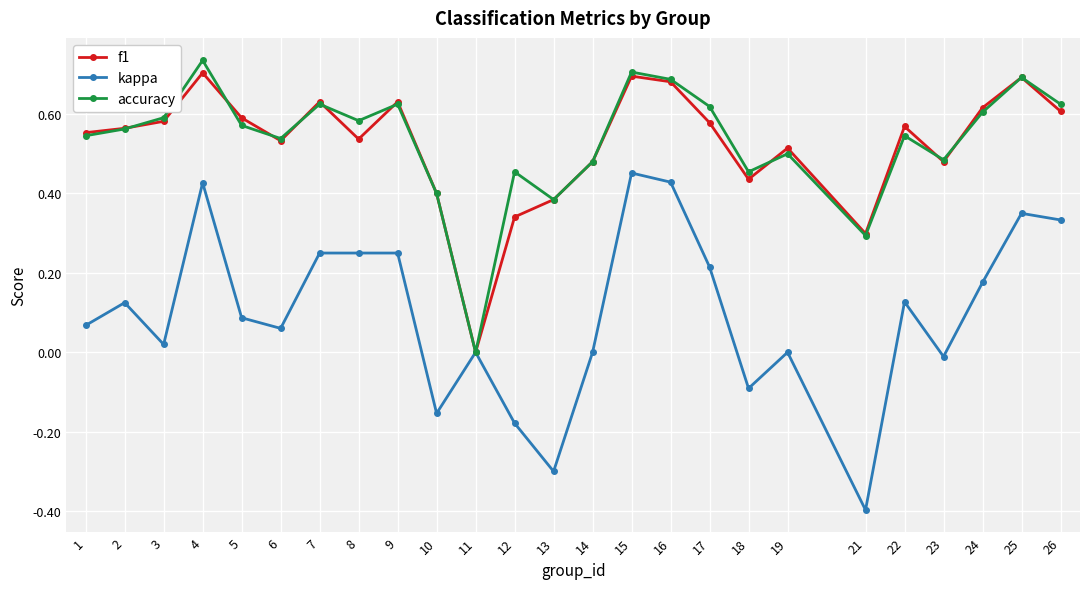

How many positive values does the accuracy series have?

24